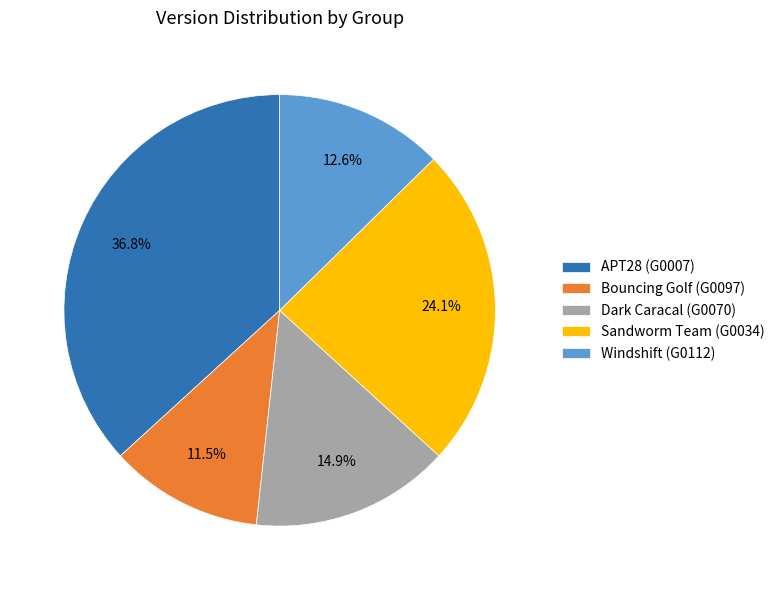

Combined, do APT28 (G0007) and Bouncing Golf (G0097) account for over 50%?

No